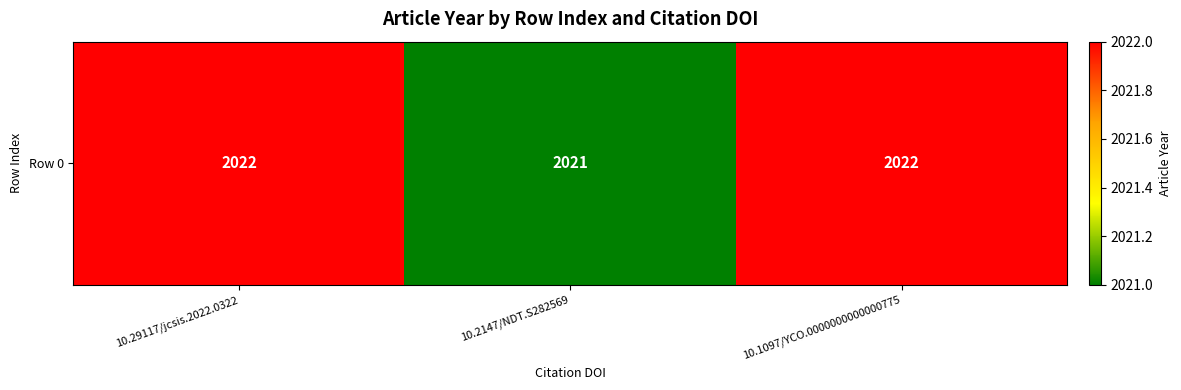

How many values are between 2021 and 2022?

3